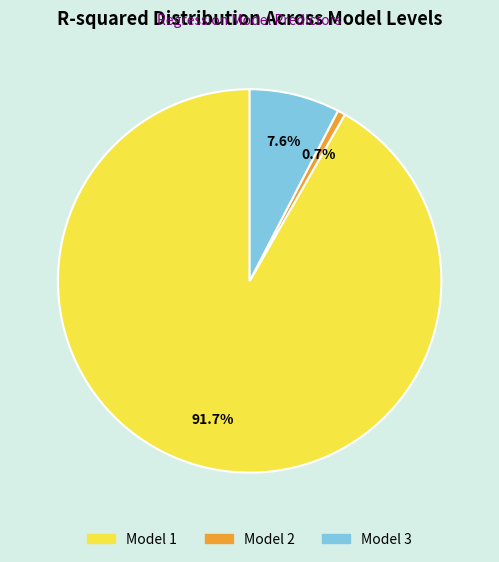

Is it true that Model 2 is 1% of the pie?

True